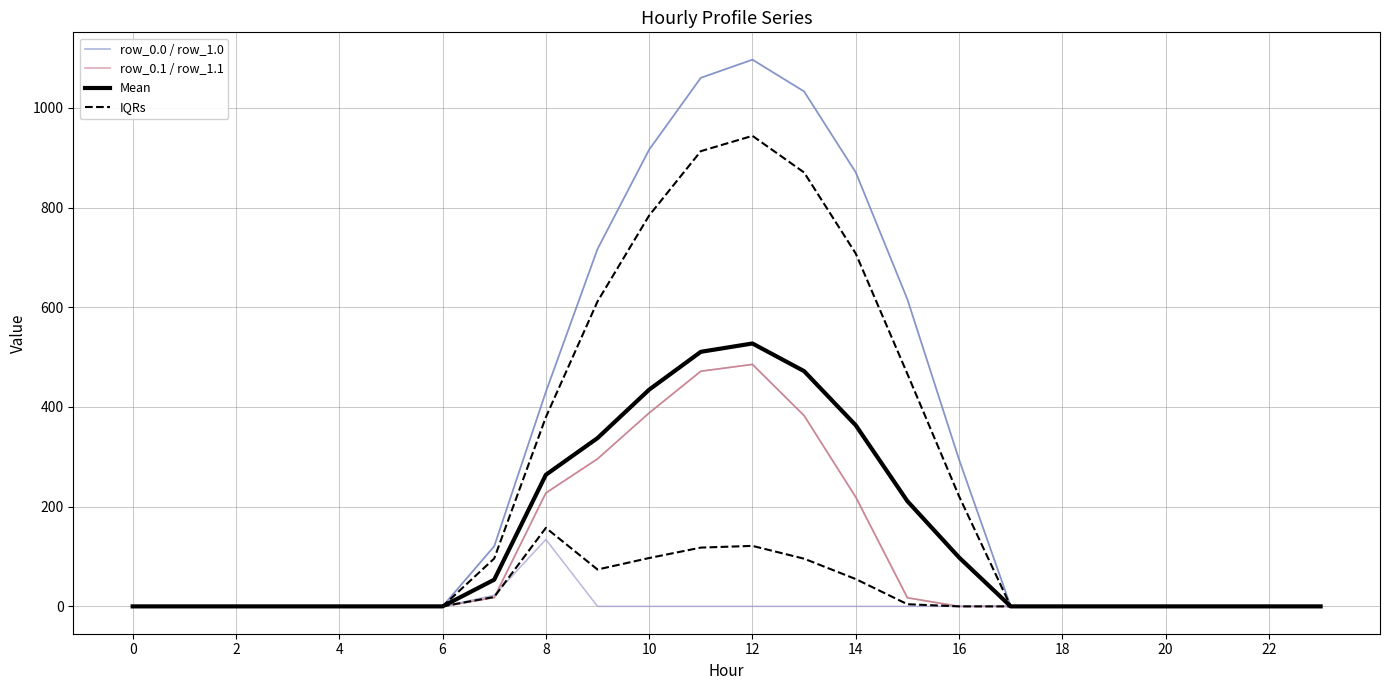

At how many categories does at least one series exceed 883?

4